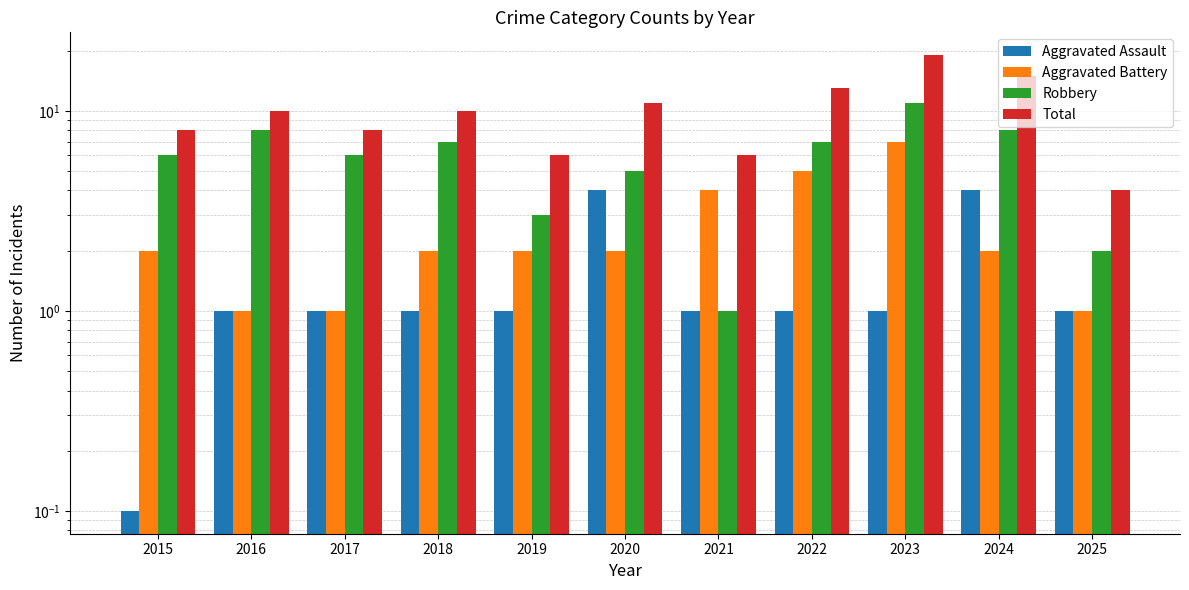

What is the difference between the maximum and minimum values in the Aggravated Assault series?

3.9